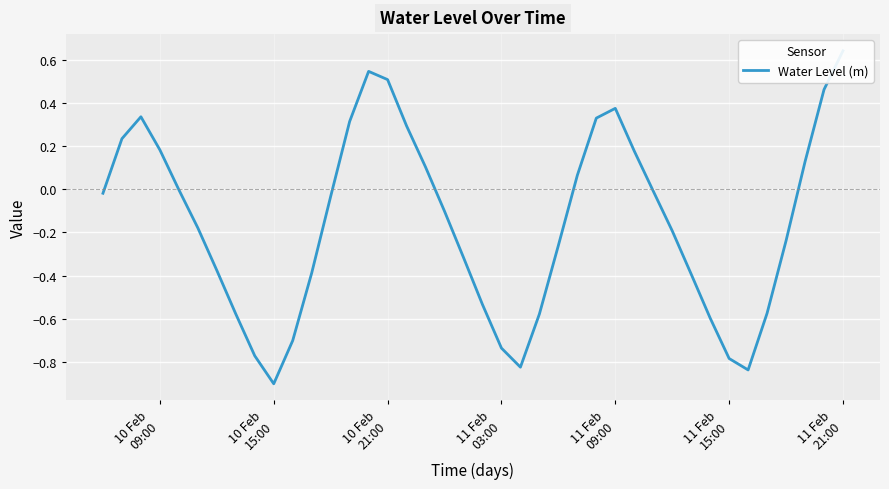

How many negative values are there?

25